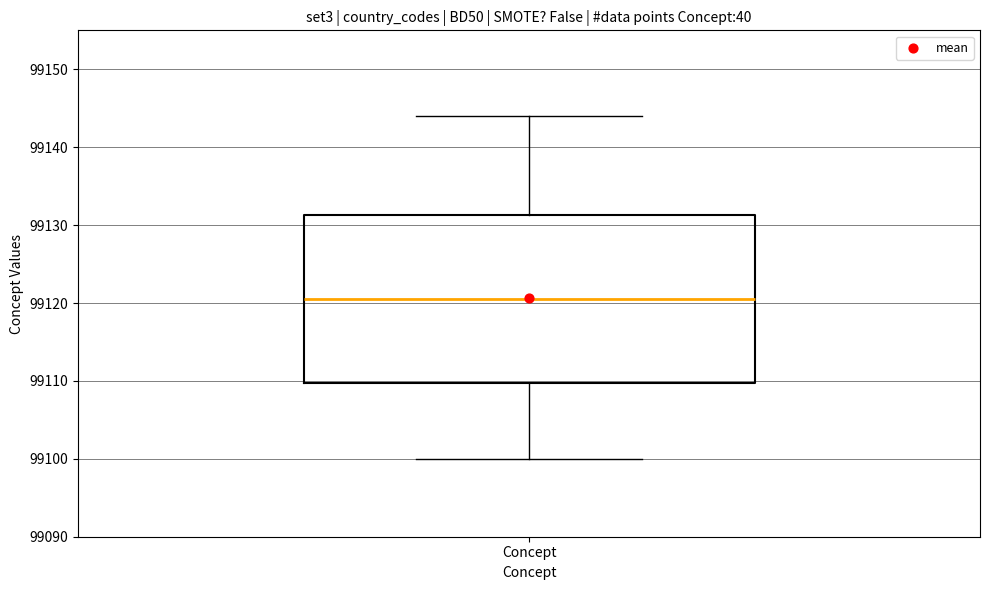

Read this box plot against the y-axis: the position of the median line, the range covered by the box, and the ends of both whiskers. The values are not printed on the chart, so give them approximately, as read against the axis.

median 99121, box 99110 to 99131, whiskers 99100 to 99144